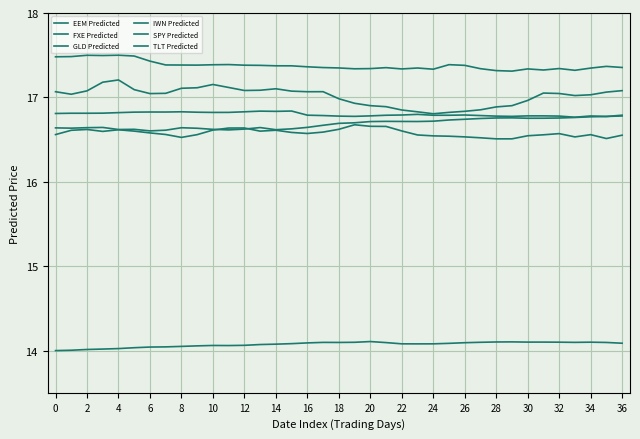

How many lines are shown in the chart?

6